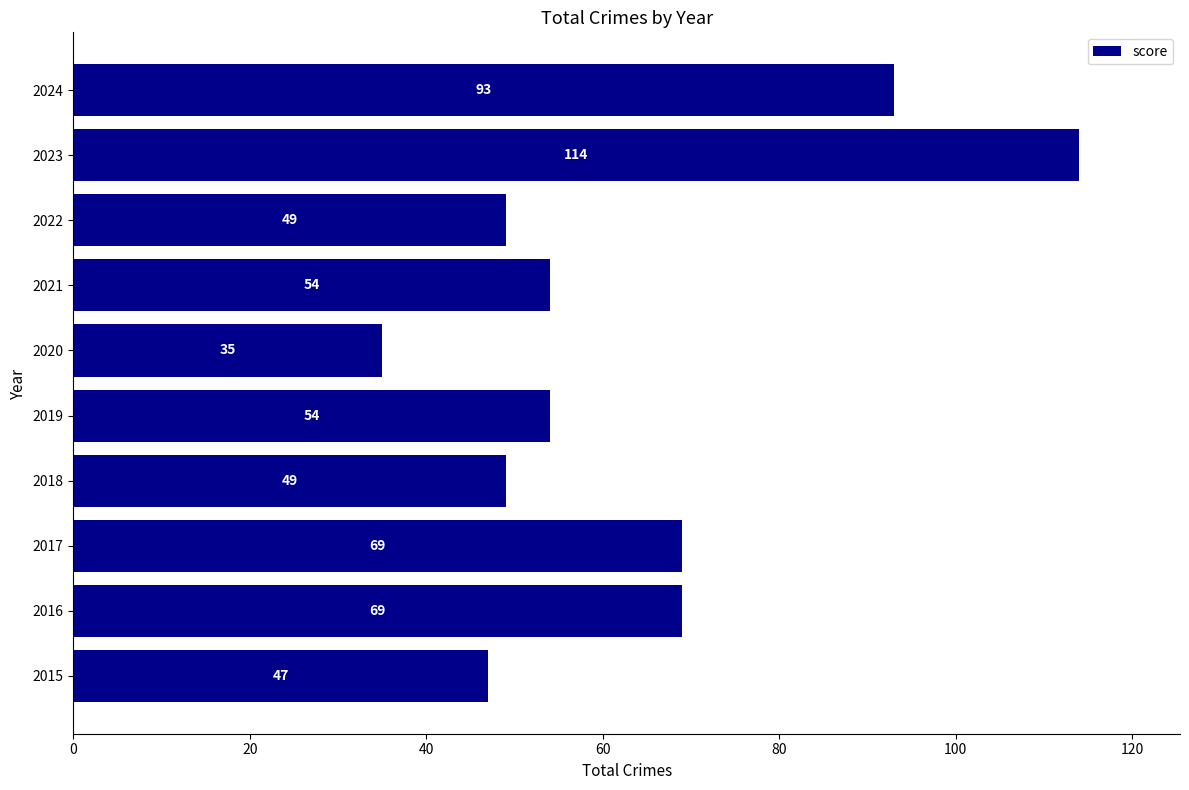

What is the minimum value shown in the chart?

35